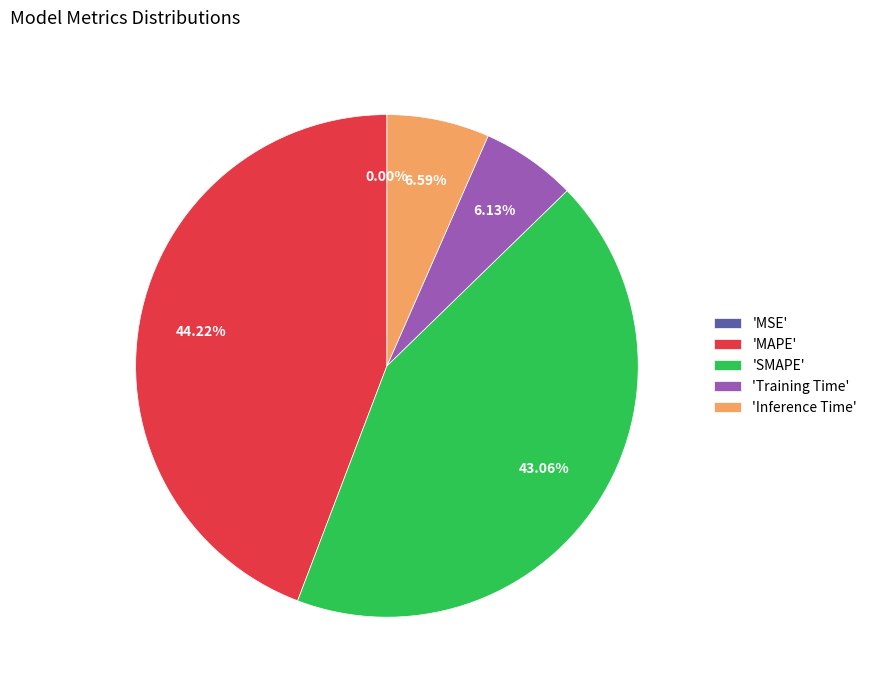

What is the largest slice in the pie chart?

'MAPE'